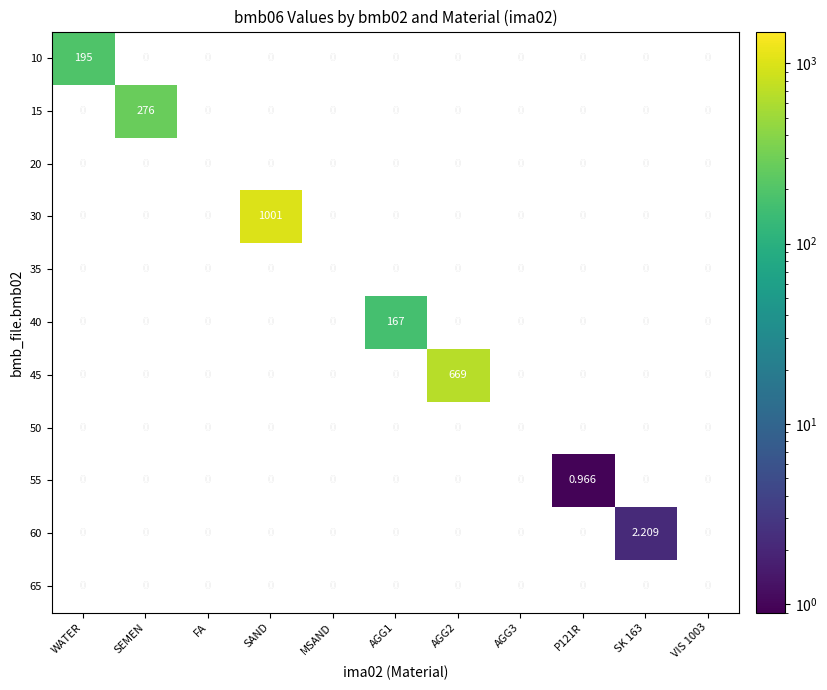

Between VIS 1003 and SK 163, which is larger?

SK 163